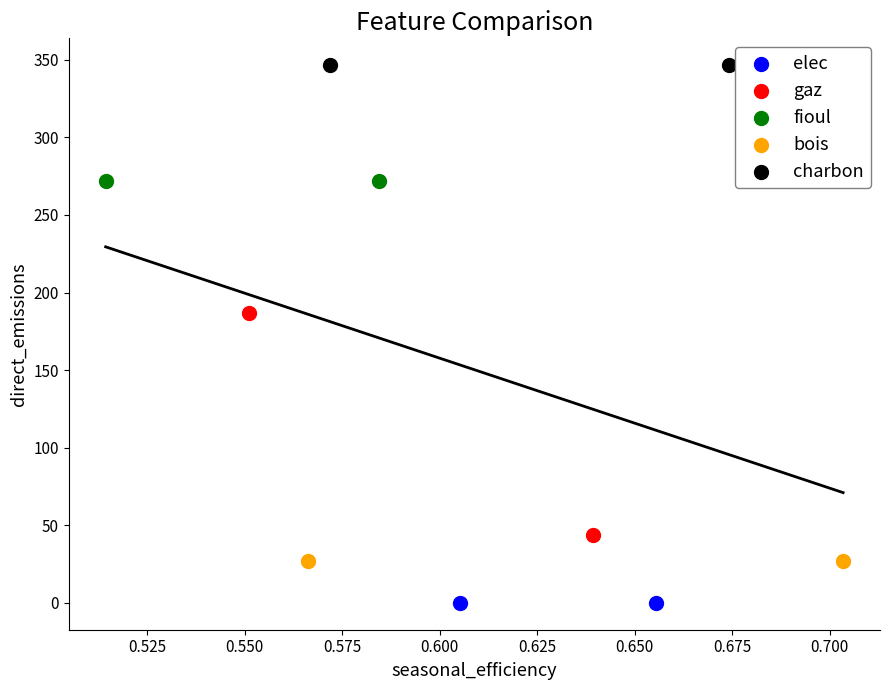

What are all the series names shown in the legend?

elec, gaz, fioul, bois, charbon